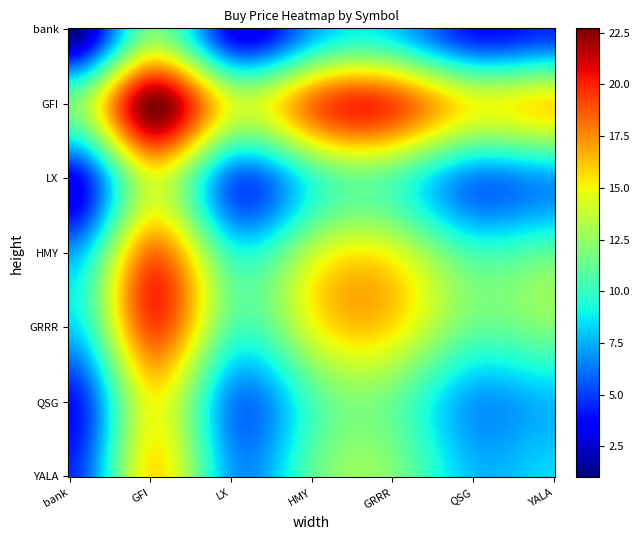

What is the sum of the GRRR values at GFI and QSG?

31.1